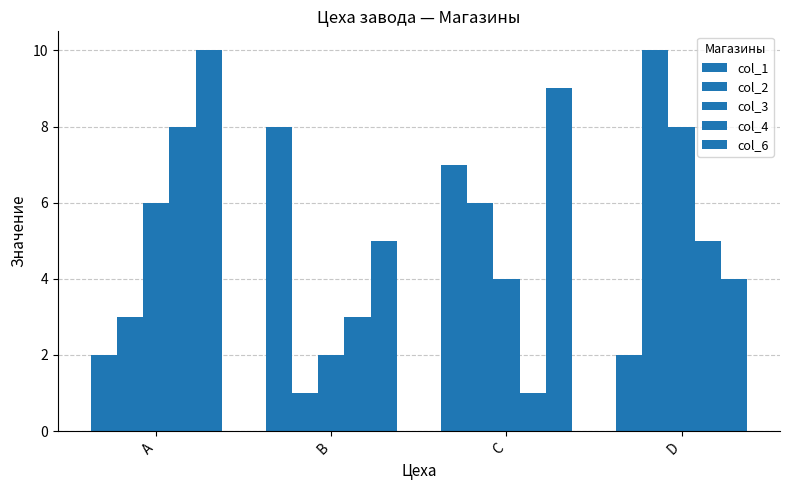

How many categories are shown in the chart?

4